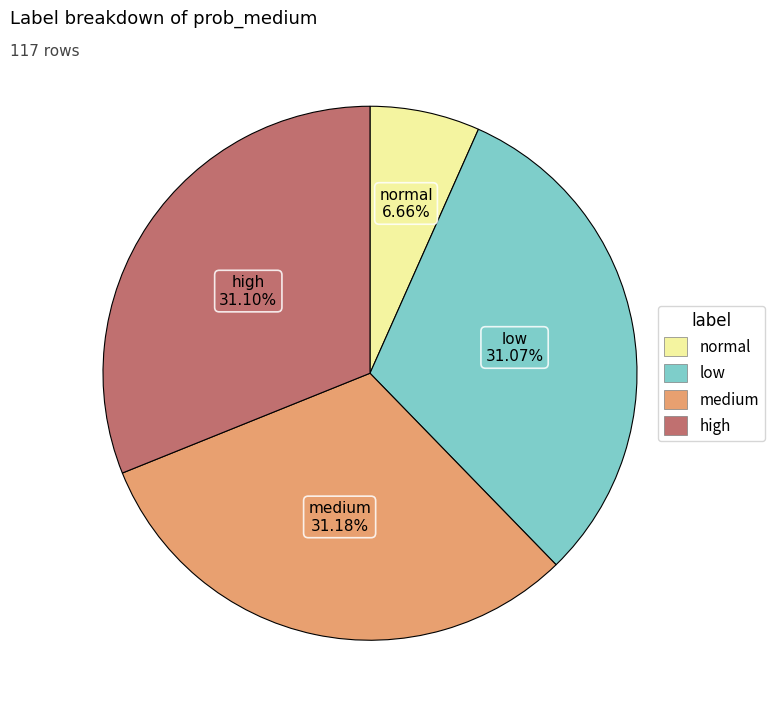

Combined, do normal and high account for over 50%?

No